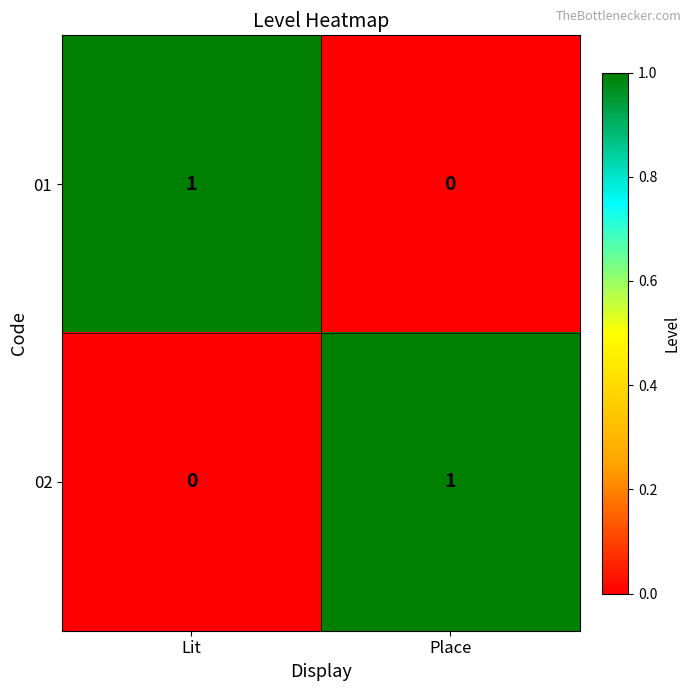

Which category has the lowest value in the 02 series?

Lit